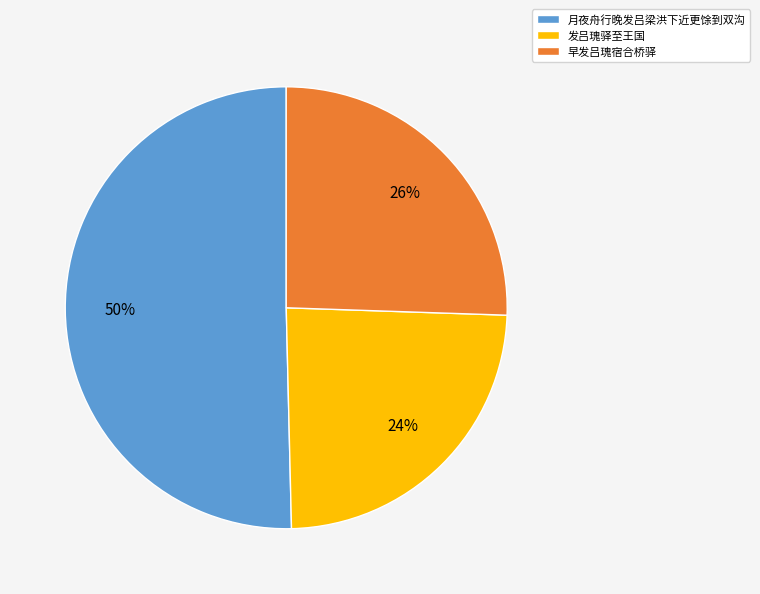

Is the sum of 月夜舟行晚发吕梁洪下近更馀到双沟 and 早发吕瑰宿合桥驿 greater than half?

Yes